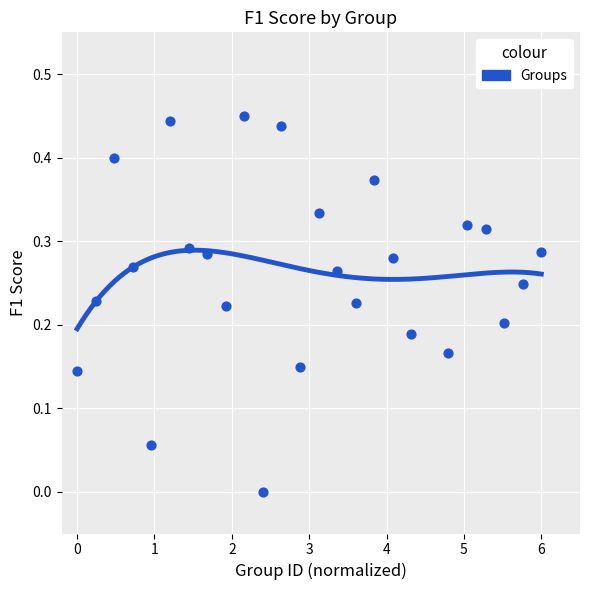

What is the range of X values (max minus min)?

6.0